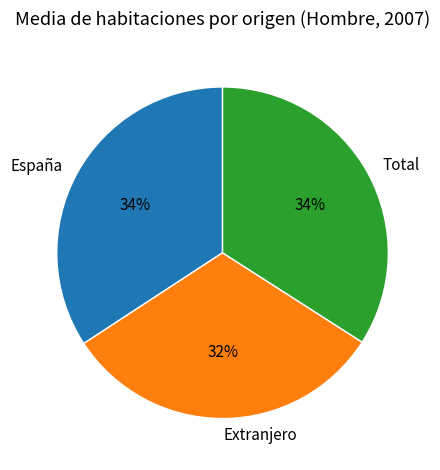

Between España and Extranjero, which is larger?

España